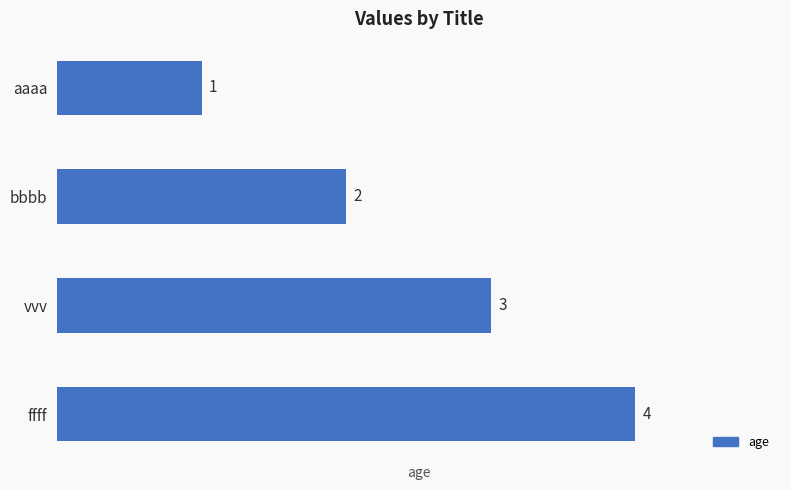

Rank the categories by value from lowest to highest.

aaaa, bbbb, vvv, ffff